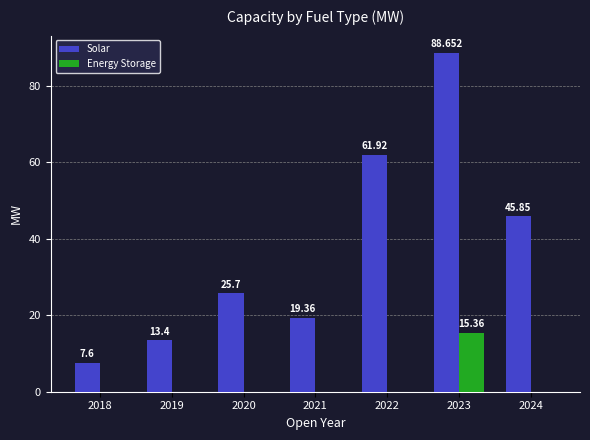

The value of Solar at 2024 is 45.9. True or false?

True